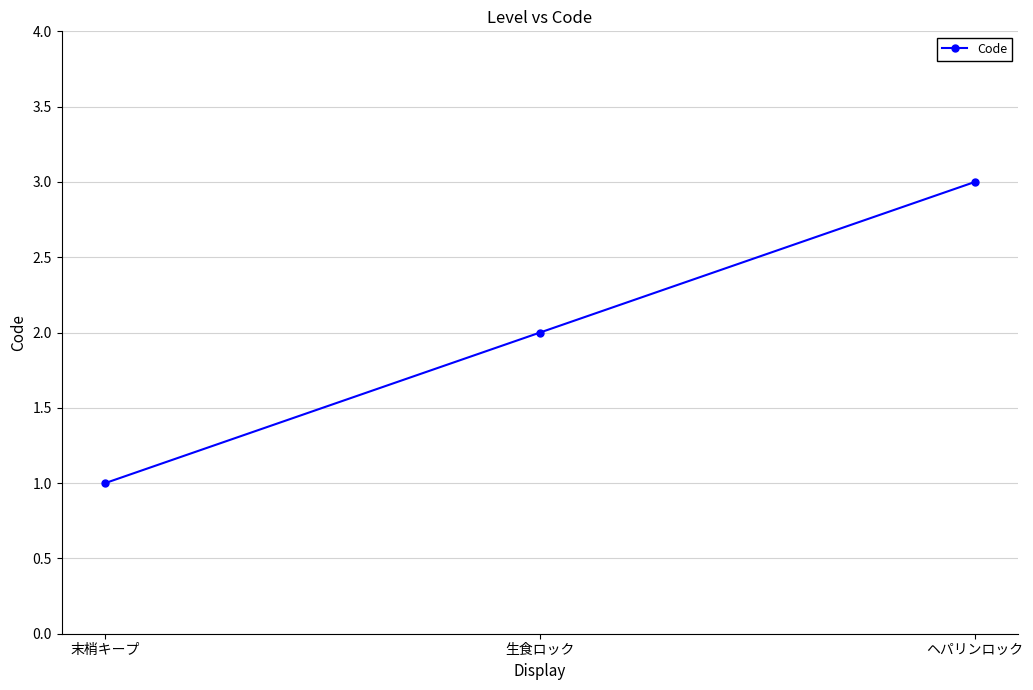

What is the ratio of the value at 末梢キープ to the value at ヘパリンロック?

0.3